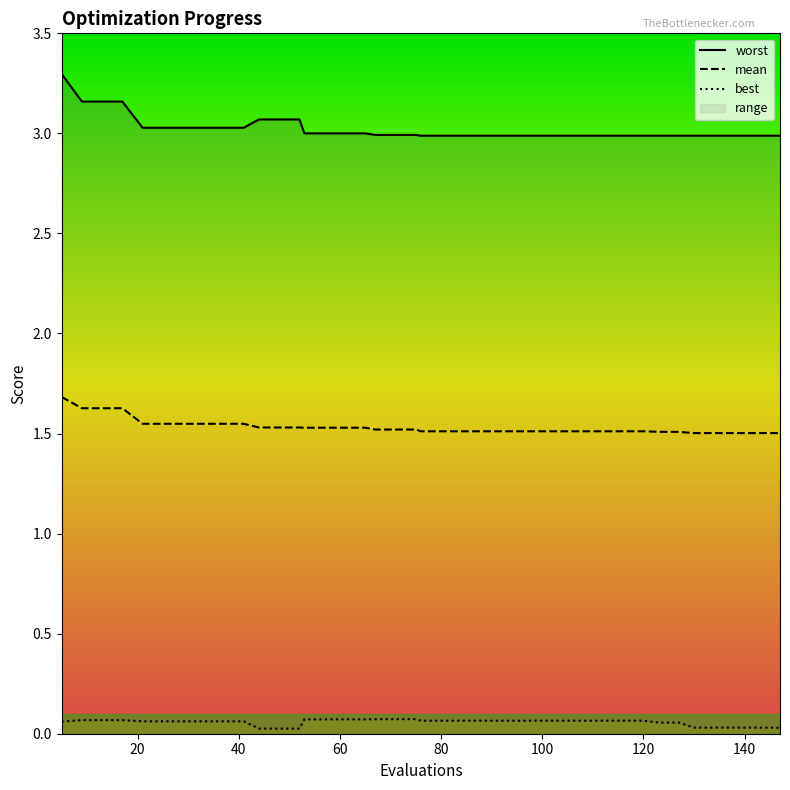

Which series has the largest total across all categories?

worst